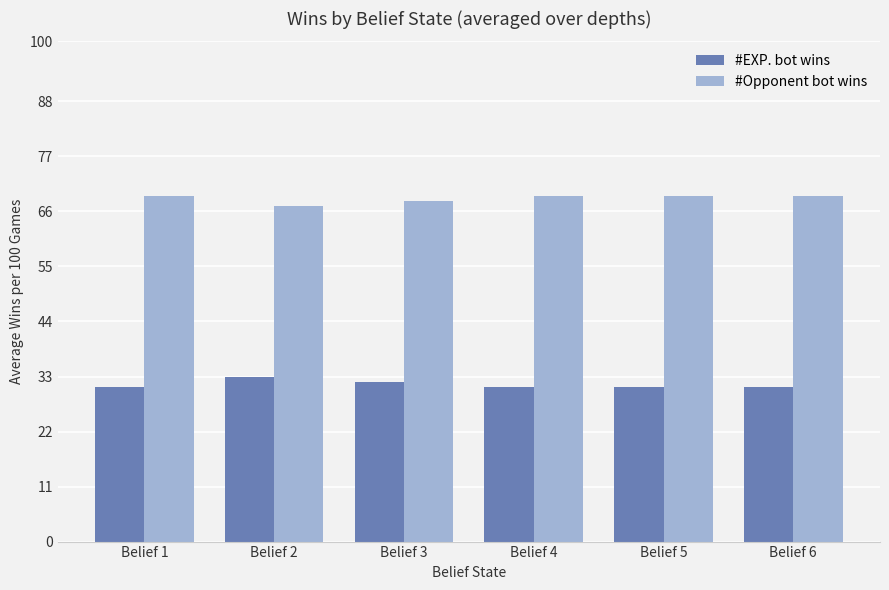

Rank the series at Belief 3 from highest to lowest value.

#Opponent bot wins, #EXP. bot wins